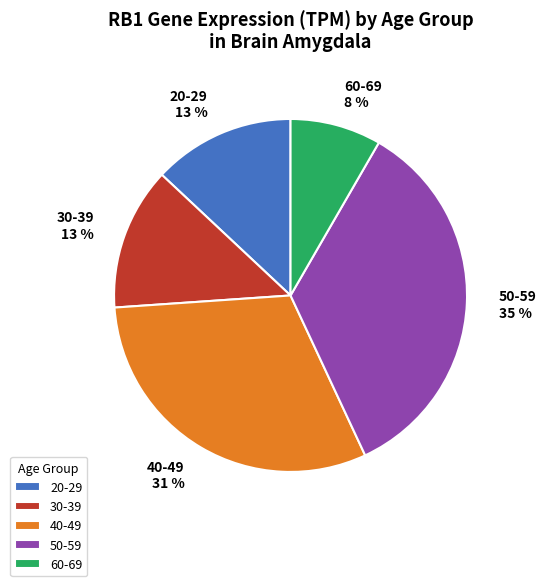

Count the number of slices in the pie.

5